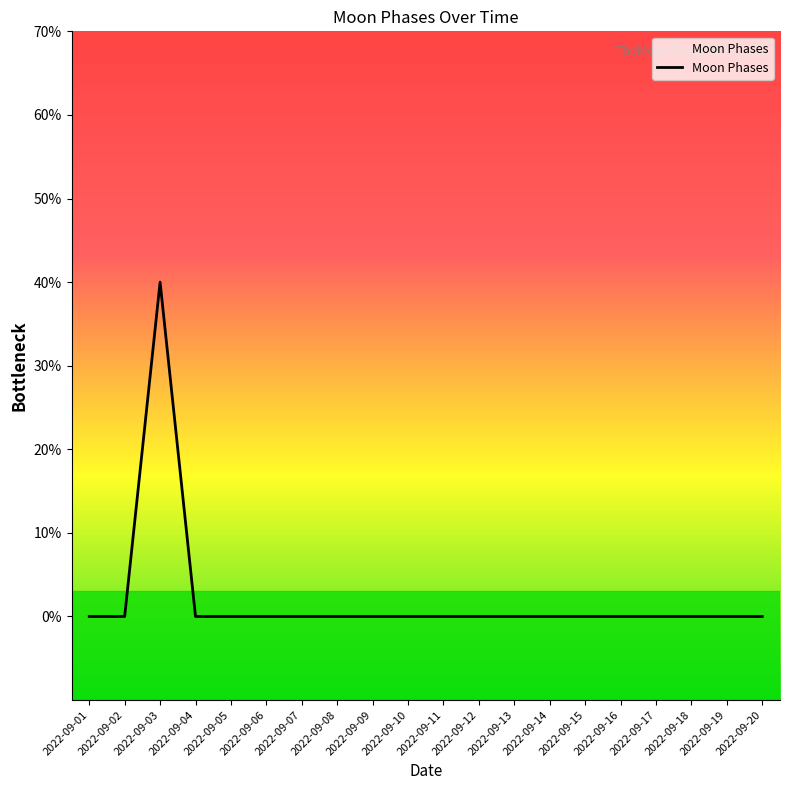

The chart shows a value of 0 at 2022-09-07. True or false?

True